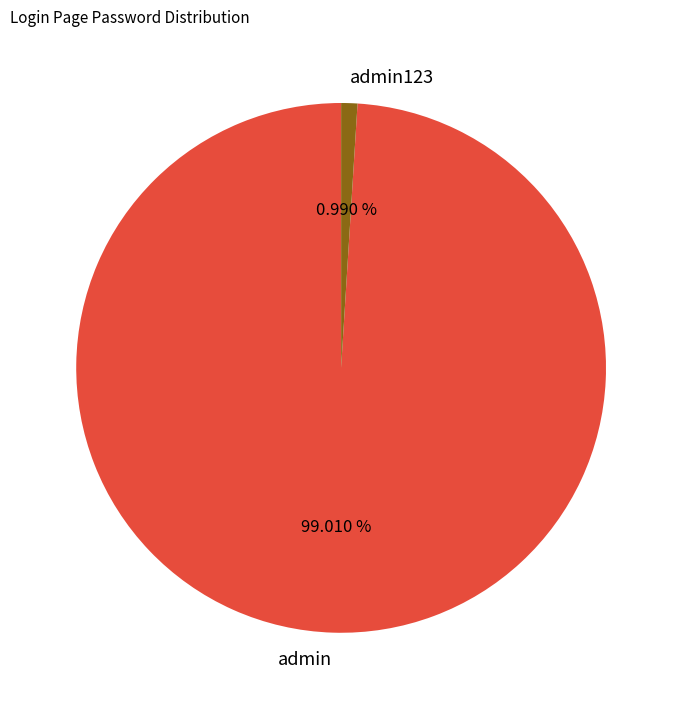

Which category has the biggest portion of the pie?

admin